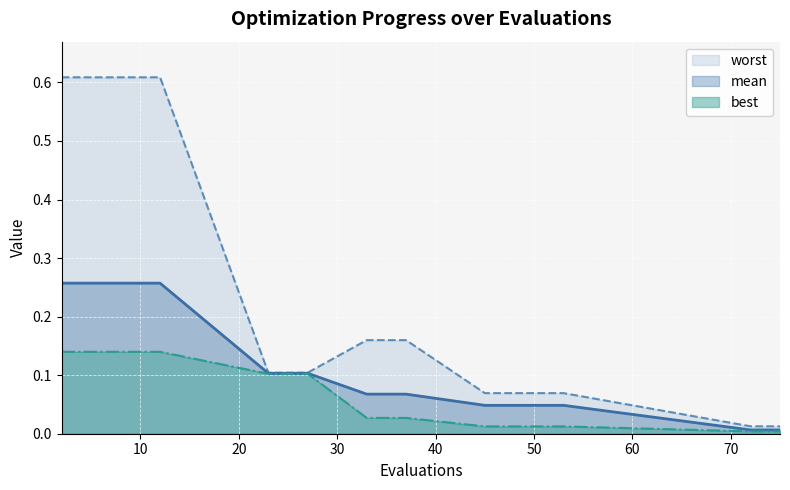

List the series in order of their overall mean, lowest first.

best, mean, worst